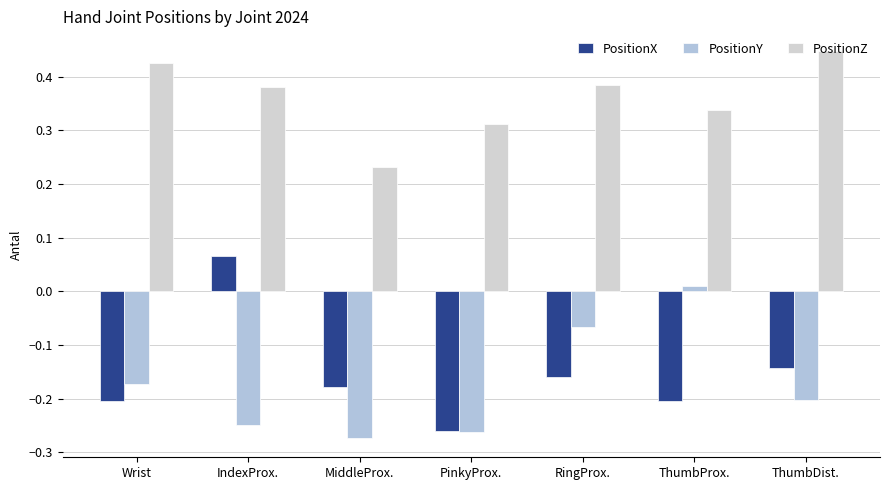

Between ThumbDist. and IndexProx., which is larger?

IndexProx.